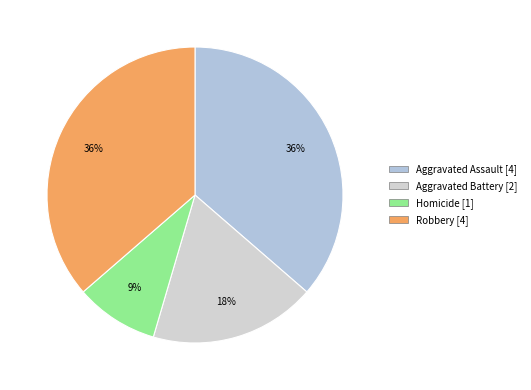

Which slice is the smallest?

Homicide